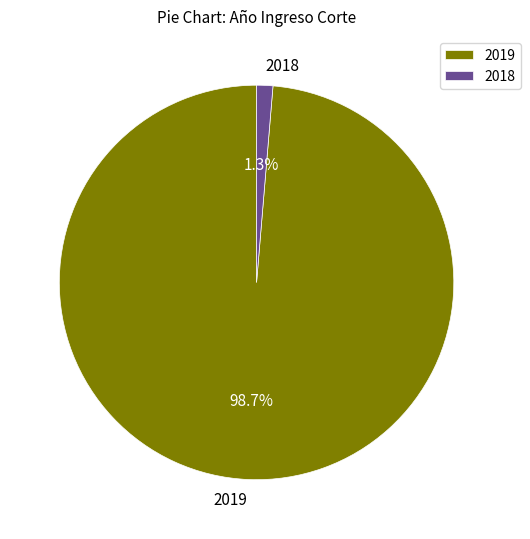

Is it true that 2019 is 92% of the pie?

False